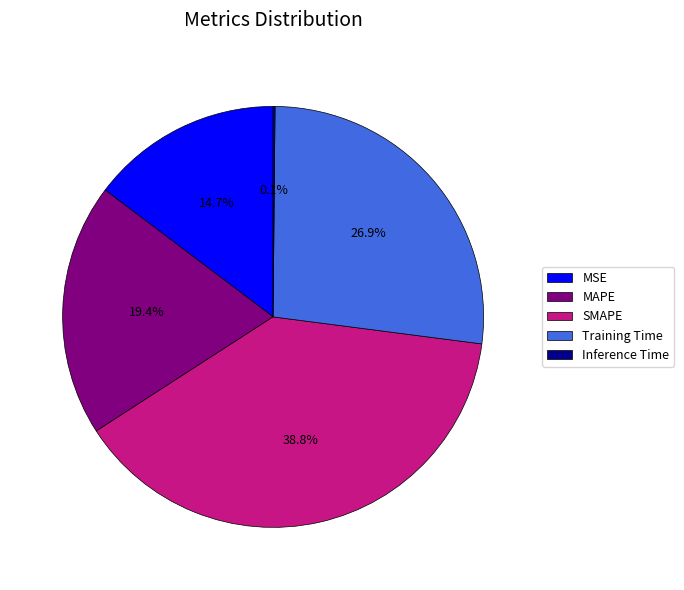

The MAPE slice represents 13% of the pie. True or false?

False